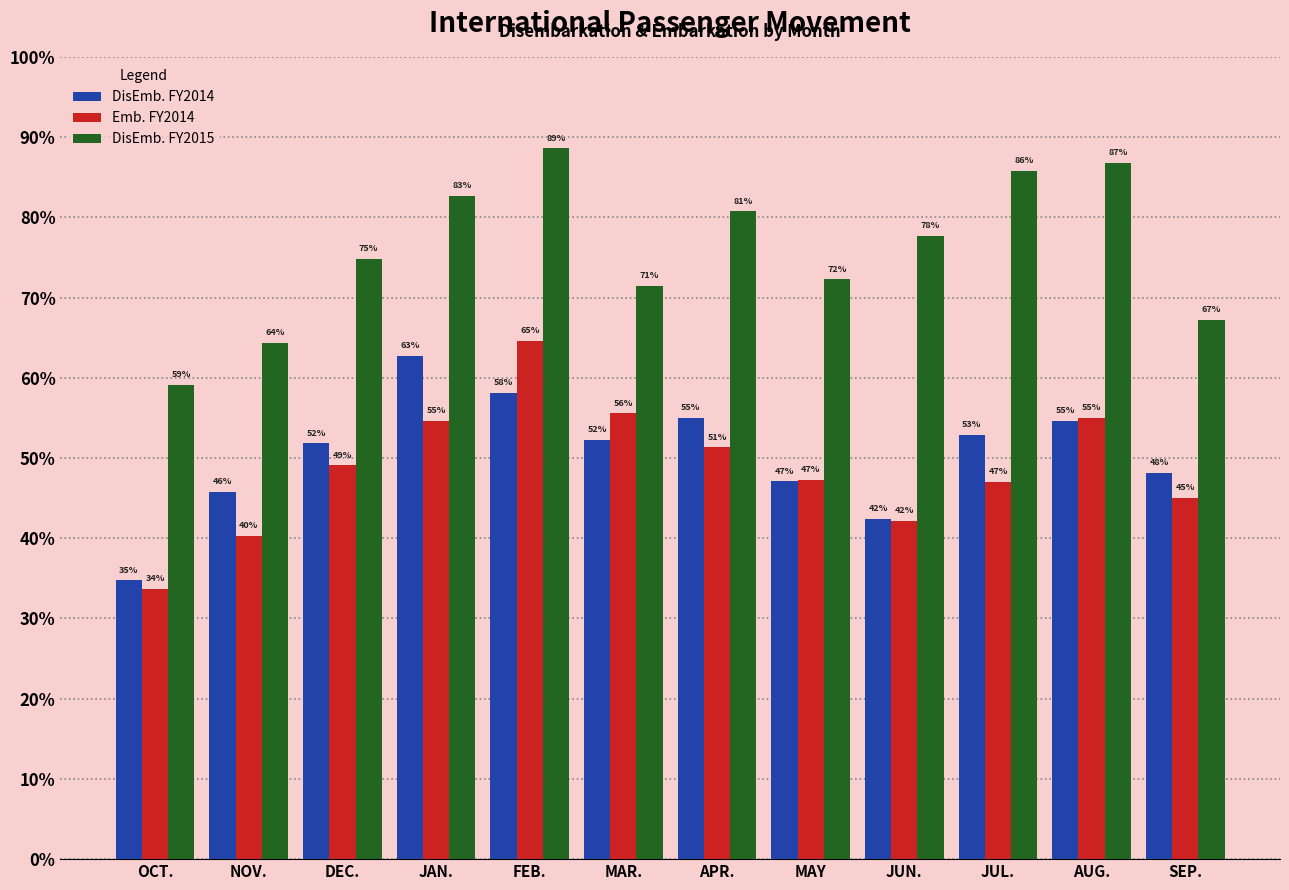

Are the bars horizontal?

No